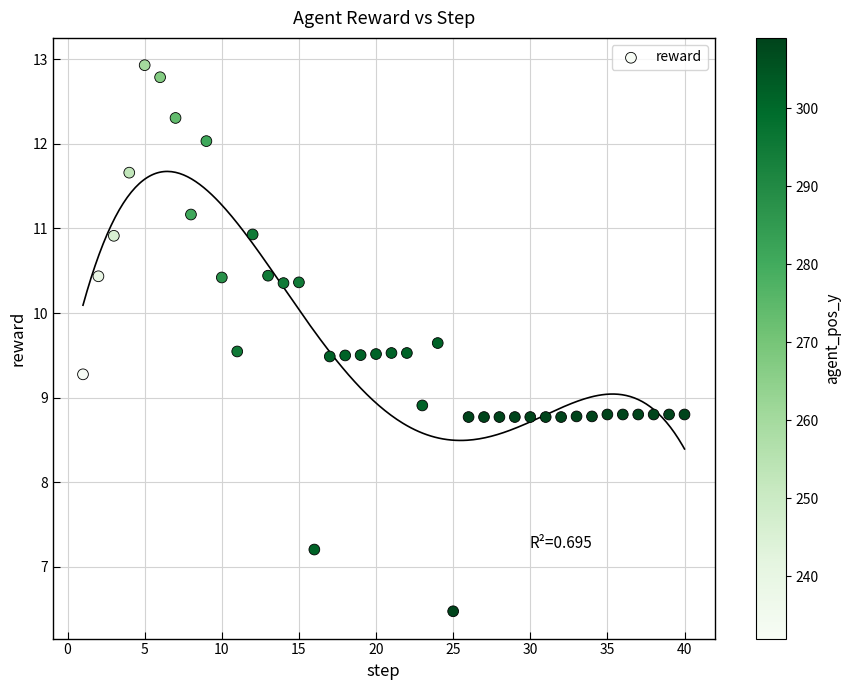

What is the range of Y values (max minus min)?

6.5